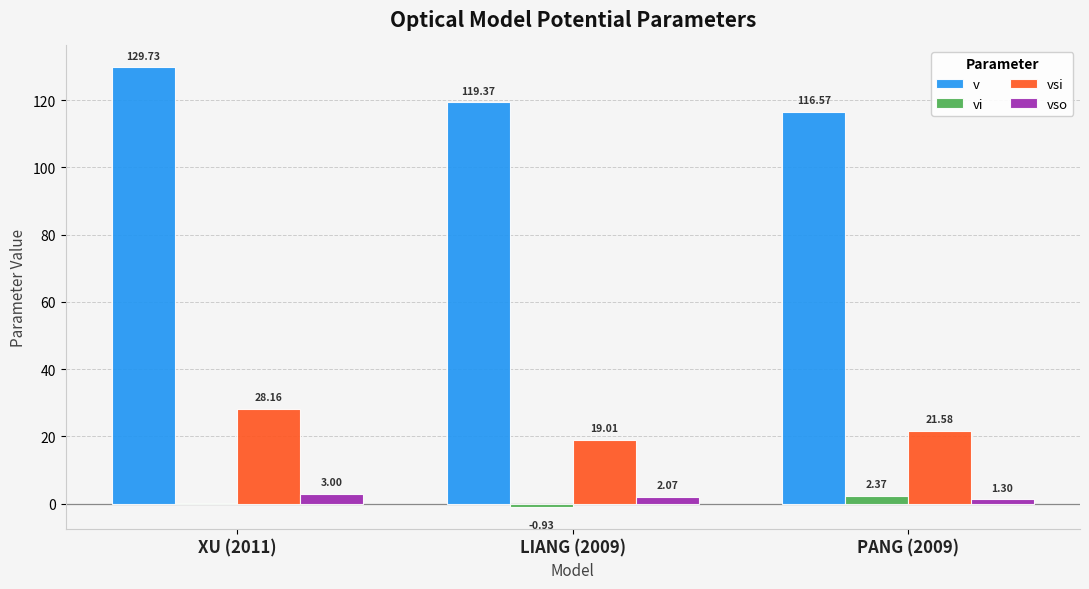

True or false: v has a value of 116.6 at PANG (2009).

True